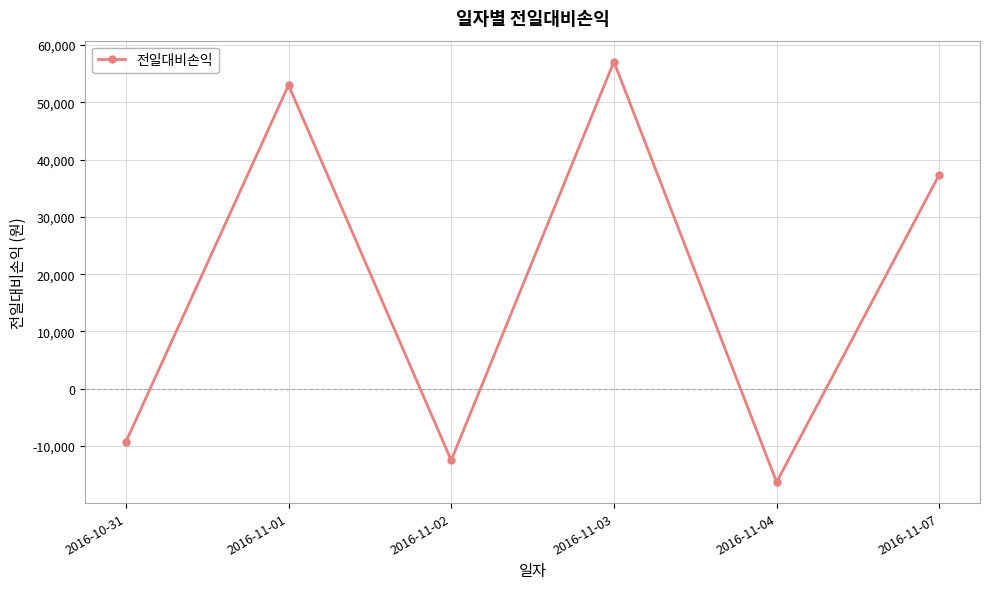

What is the change in value from 2016-11-01 to 2016-11-03?

+4100